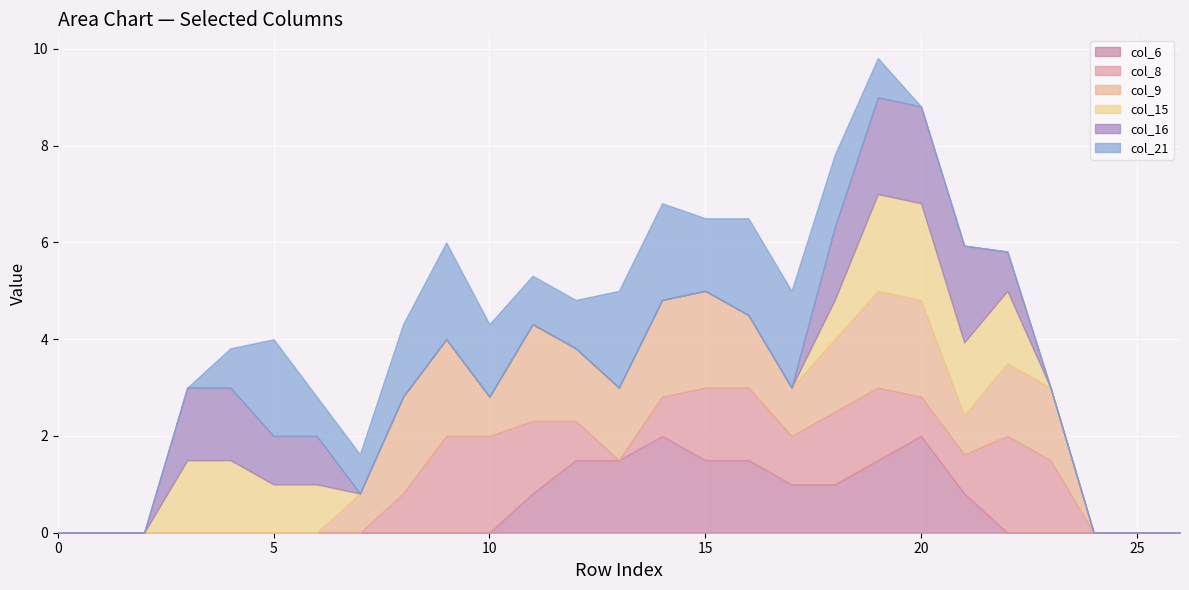

List the labels in order of col_15 value, smallest first.

0, 1, 2, 7, 8, 9, 10, 11, 12, 13, 14, 15, 16, 17, 23, 24, 25, 26, 18, 5, 6, 3, 4, 21, 22, 19, 20